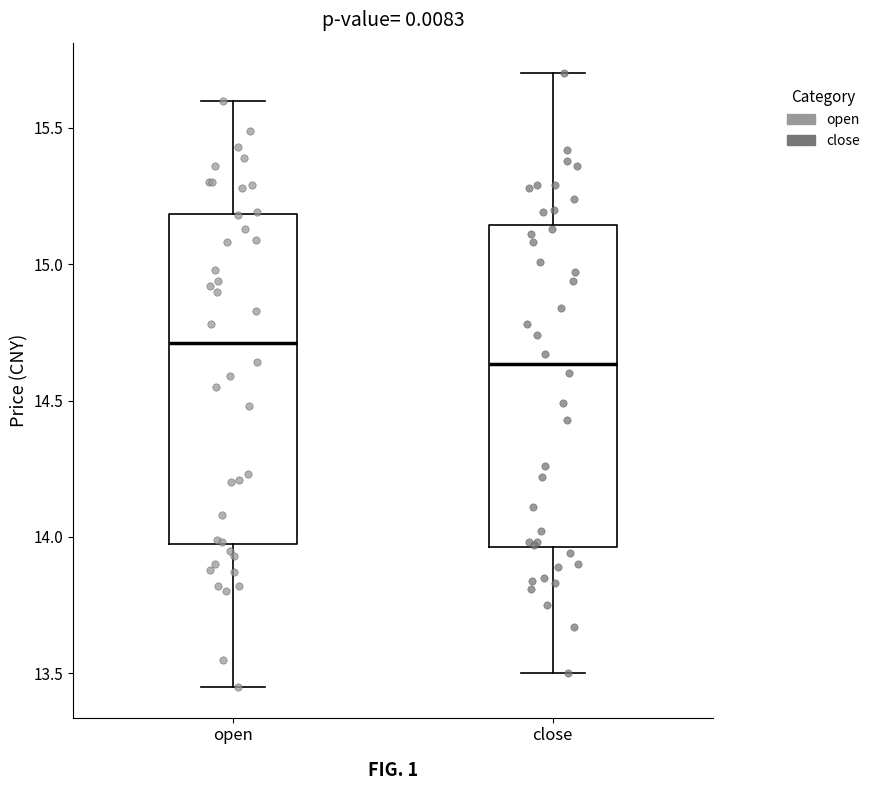

Reading left to right, read every box against the y-axis: the position of its median line, the range the box covers, and the ends of its whiskers. The values are not printed on the chart, so give them approximately, as read against the axis.

open: median 14.70, box 13.95 to 15.20, whiskers 13.45 to 15.60
close: median 14.65, box 13.95 to 15.15, whiskers 13.50 to 15.70